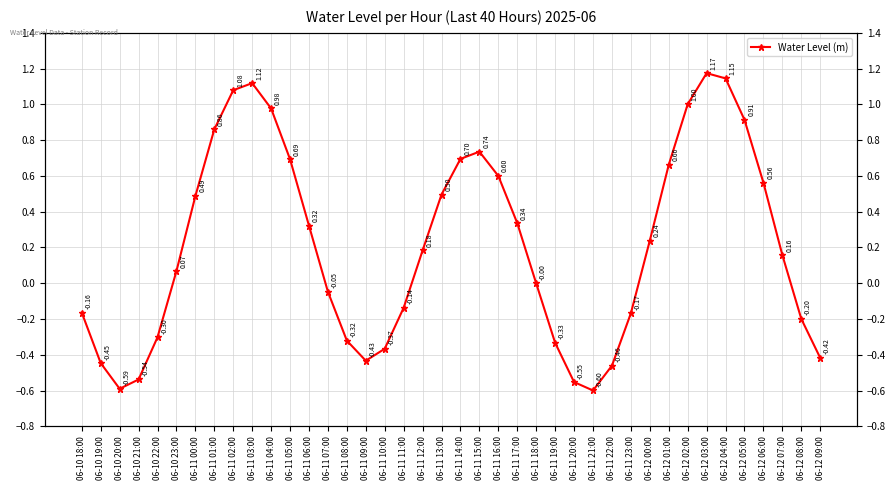

Reading left to right, list all the values displayed in this chart.

06-10 18:00=-0.2	06-10 19:00=-0.4	06-10 20:00=-0.6	06-10 21:00=-0.5	06-10 22:00=-0.3	06-10 23:00=0.1	06-11 00:00=0.5	06-11 01:00=0.9	06-11 02:00=1.1	06-11 03:00=1.1	06-11 04:00=1.0	06-11 05:00=0.7	06-11 06:00=0.3	06-11 07:00=-0.0	06-11 08:00=-0.3	06-11 09:00=-0.4	06-11 10:00=-0.4	06-11 11:00=-0.1	06-11 12:00=0.2	06-11 13:00=0.5	06-11 14:00=0.7	06-11 15:00=0.7	06-11 16:00=0.6	06-11 17:00=0.3	06-11 18:00=-0.0	06-11 19:00=-0.3	06-11 20:00=-0.6	06-11 21:00=-0.6	06-11 22:00=-0.5	06-11 23:00=-0.2	06-12 00:00=0.2	06-12 01:00=0.7	06-12 02:00=1.0	06-12 03:00=1.2	06-12 04:00=1.1	06-12 05:00=0.9	06-12 06:00=0.6	06-12 07:00=0.2	06-12 08:00=-0.2	06-12 09:00=-0.4